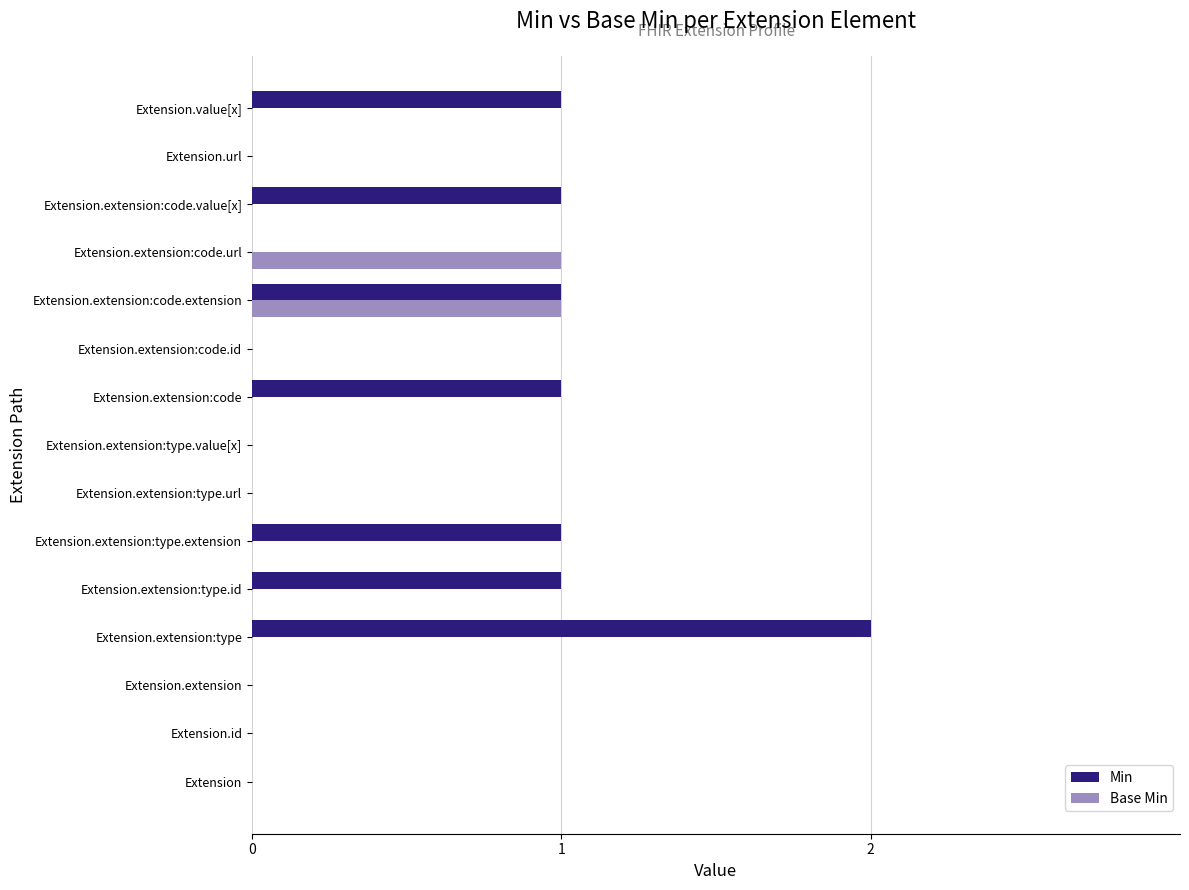

True or false: Min has a value of 1 at Extension.extension:code.value[x].

True